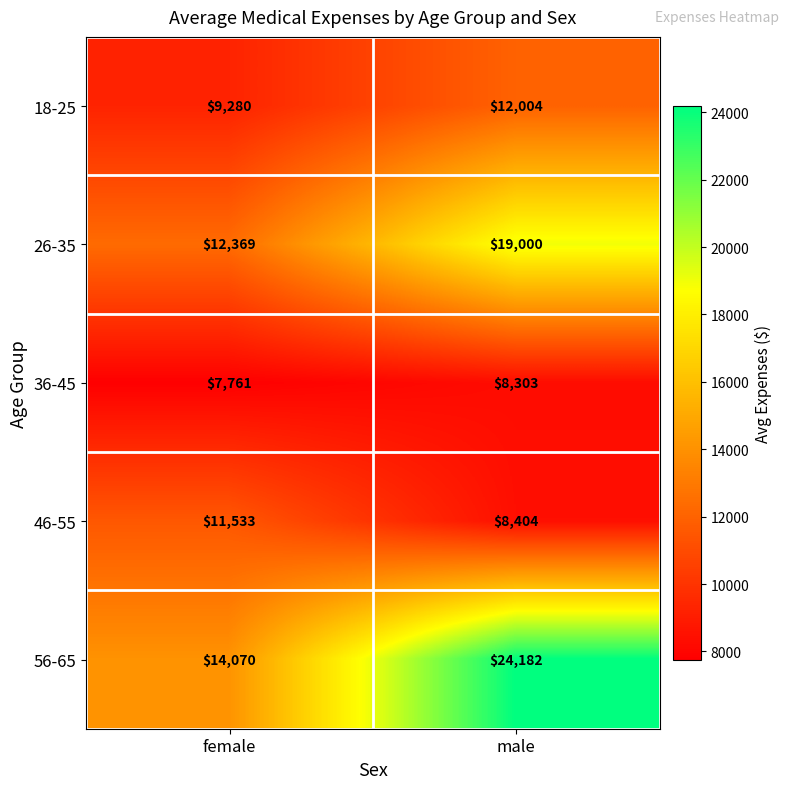

Which series has the largest range (max minus min)?

56-65